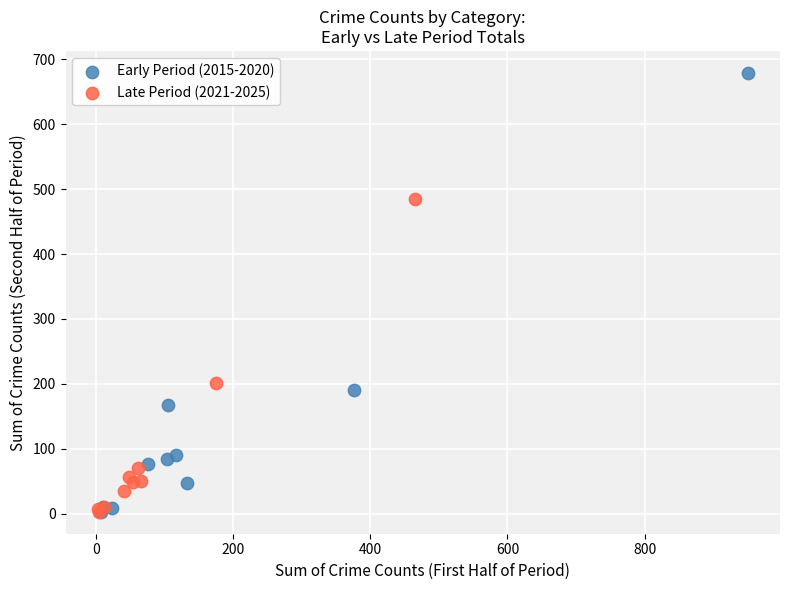

What are all the series names shown in the legend?

Early Period (2015-2020), Late Period (2021-2025)